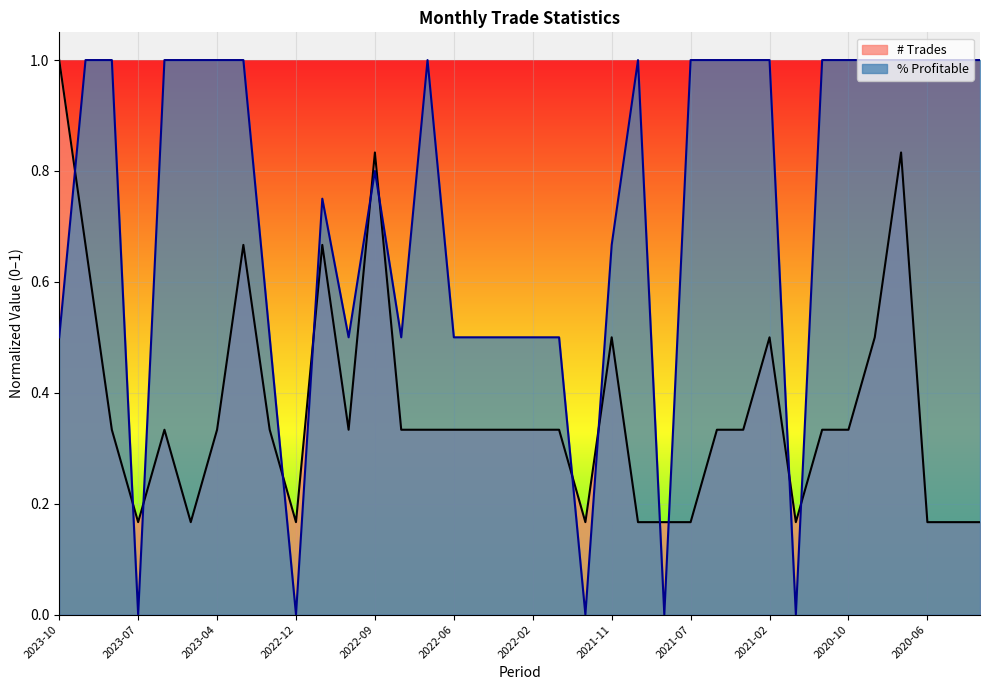

Where is the first local maximum for % Profitable?

2022-11